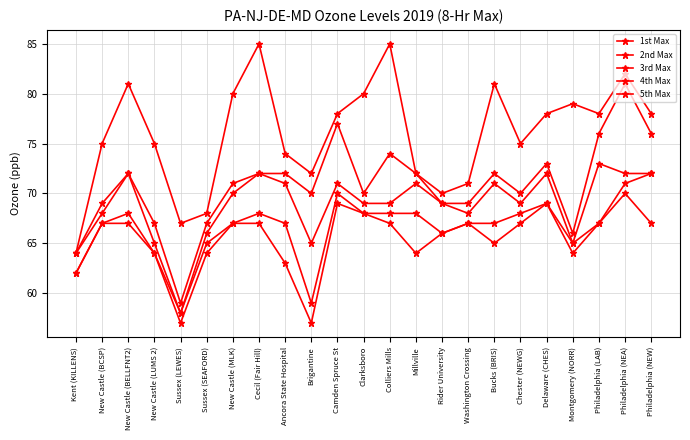

Reading left to right, list all the values displayed in this chart.

1st Max: Kent (KILLENS)=64	New Castle (BCSP)=75	New Castle (BELLFNT2)=81	New Castle (LUMS 2)=75	Sussex (LEWES)=67	Sussex (SEAFORD)=68	New Castle (MLK)=80	Cecil (Fair Hill)=85	Ancora State Hospital=74	Brigantine=72	Camden Spruce St=78	Clarksboro=80	Colliers Mills=85	Millville=72	Rider University=70	Washington Crossing=71	Bucks (BRIS)=81	Chester (NEWG)=75	Delaware (CHES)=78	Montgomery (NORR)=79	Philadelphia (LAB)=78	Philadelphia (NEA)=82	Philadelphia (NEW)=78
2nd Max: Kent (KILLENS)=64	New Castle (BCSP)=69	New Castle (BELLFNT2)=72	New Castle (LUMS 2)=67	Sussex (LEWES)=59	Sussex (SEAFORD)=67	New Castle (MLK)=71	Cecil (Fair Hill)=72	Ancora State Hospital=72	Brigantine=70	Camden Spruce St=77	Clarksboro=70	Colliers Mills=74	Millville=72	Rider University=69	Washington Crossing=69	Bucks (BRIS)=72	Chester (NEWG)=70	Delaware (CHES)=73	Montgomery (NORR)=66	Philadelphia (LAB)=76	Philadelphia (NEA)=81	Philadelphia (NEW)=76
3rd Max: Kent (KILLENS)=64	New Castle (BCSP)=68	New Castle (BELLFNT2)=72	New Castle (LUMS 2)=65	Sussex (LEWES)=58	Sussex (SEAFORD)=66	New Castle (MLK)=70	Cecil (Fair Hill)=72	Ancora State Hospital=71	Brigantine=65	Camden Spruce St=71	Clarksboro=69	Colliers Mills=69	Millville=71	Rider University=69	Washington Crossing=68	Bucks (BRIS)=71	Chester (NEWG)=69	Delaware (CHES)=72	Montgomery (NORR)=65	Philadelphia (LAB)=73	Philadelphia (NEA)=72	Philadelphia (NEW)=72
4th Max: Kent (KILLENS)=62	New Castle (BCSP)=67	New Castle (BELLFNT2)=68	New Castle (LUMS 2)=64	Sussex (LEWES)=58	Sussex (SEAFORD)=65	New Castle (MLK)=67	Cecil (Fair Hill)=68	Ancora State Hospital=67	Brigantine=59	Camden Spruce St=70	Clarksboro=68	Colliers Mills=68	Millville=68	Rider University=66	Washington Crossing=67	Bucks (BRIS)=67	Chester (NEWG)=68	Delaware (CHES)=69	Montgomery (NORR)=65	Philadelphia (LAB)=67	Philadelphia (NEA)=71	Philadelphia (NEW)=72
5th Max: Kent (KILLENS)=62	New Castle (BCSP)=67	New Castle (BELLFNT2)=67	New Castle (LUMS 2)=64	Sussex (LEWES)=57	Sussex (SEAFORD)=64	New Castle (MLK)=67	Cecil (Fair Hill)=67	Ancora State Hospital=63	Brigantine=57	Camden Spruce St=69	Clarksboro=68	Colliers Mills=67	Millville=64	Rider University=66	Washington Crossing=67	Bucks (BRIS)=65	Chester (NEWG)=67	Delaware (CHES)=69	Montgomery (NORR)=64	Philadelphia (LAB)=67	Philadelphia (NEA)=70	Philadelphia (NEW)=67